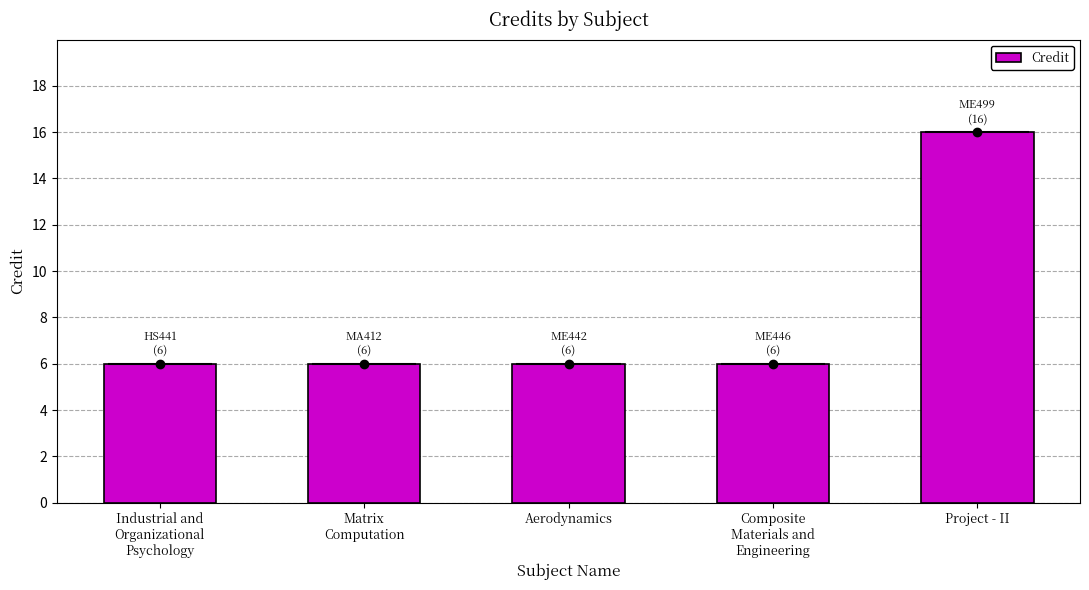

Reading left to right, extract all data points from this chart.

Industrial and
Organizational
Psychology=6	Matrix
Computation=6	Aerodynamics=6	Composite
Materials and
Engineering=6	Project - II=16